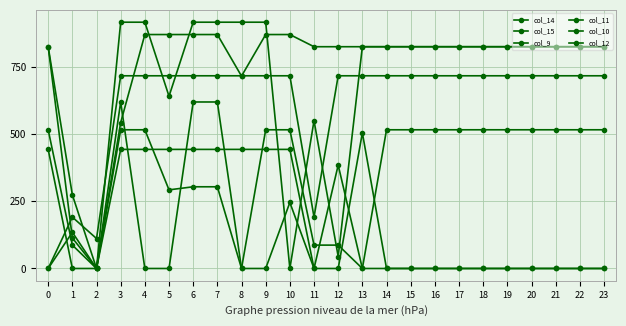

True or false: col_14 has more than 2 interior local peaks.

False